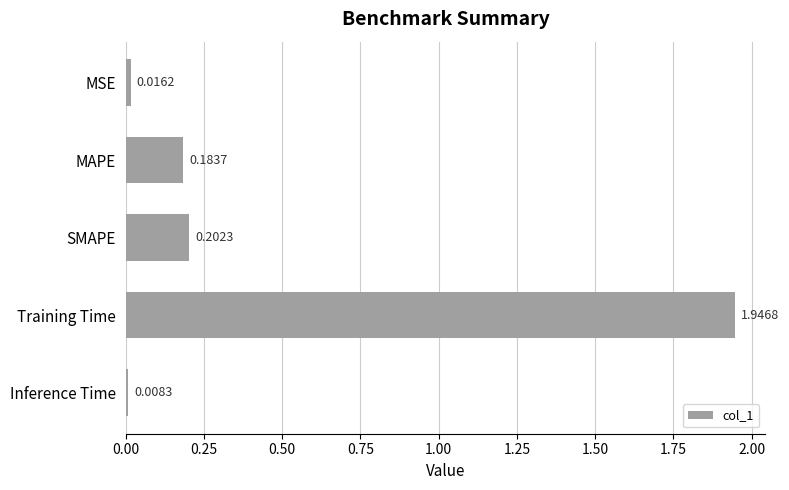

What is the label of the 1st bar from the bottom?

Inference Time